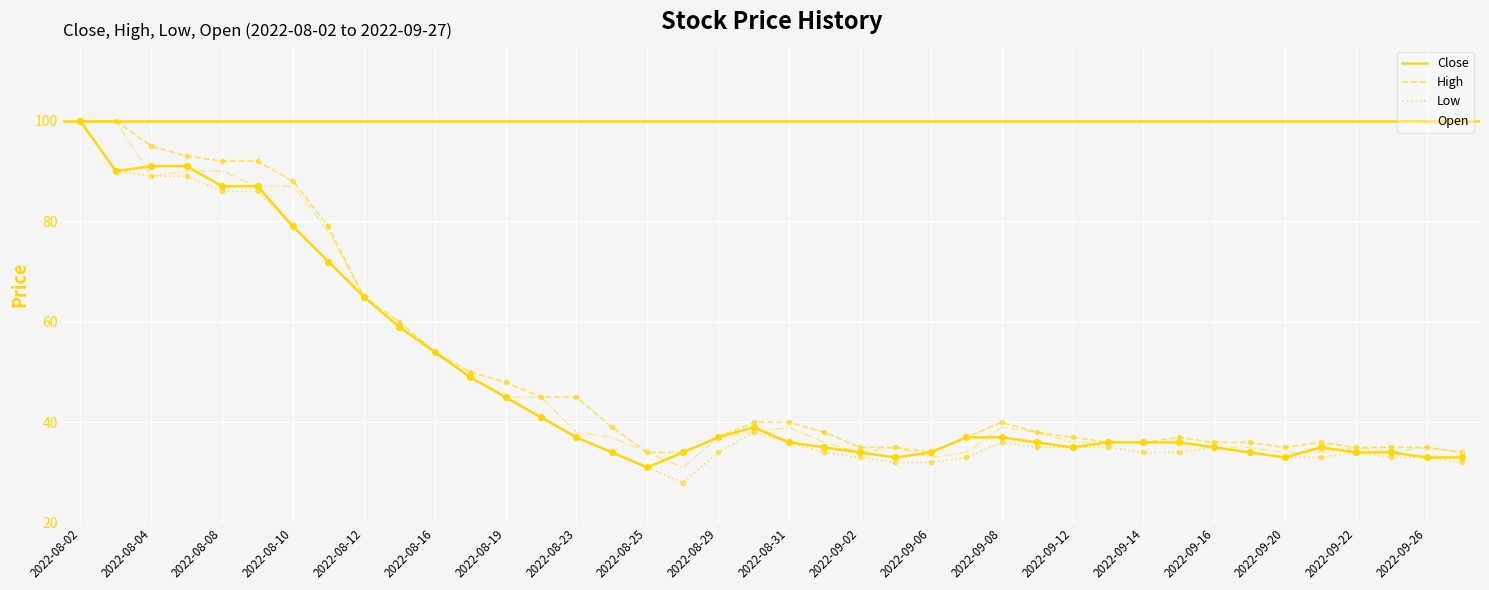

What is the highest value of the Low series?

100